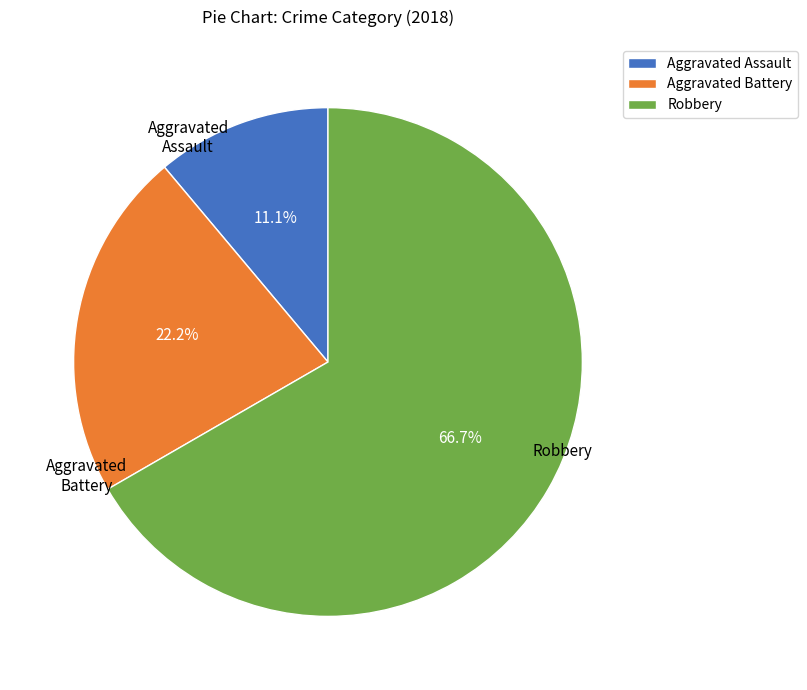

To the nearest percent, what is the combined percentage of Aggravated Assault and Aggravated Battery?

33%